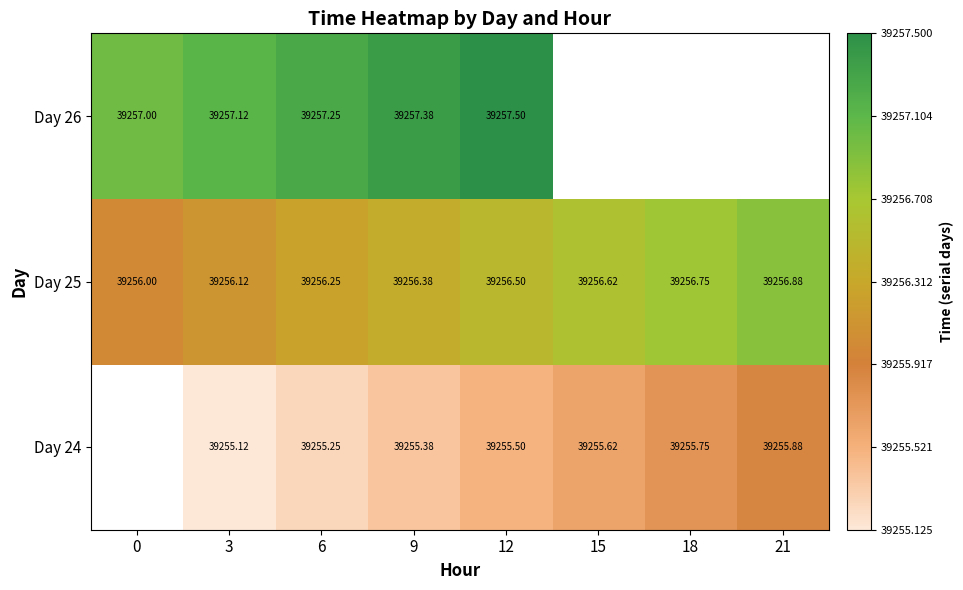

How many data points in Day 25 are above 39256?

7